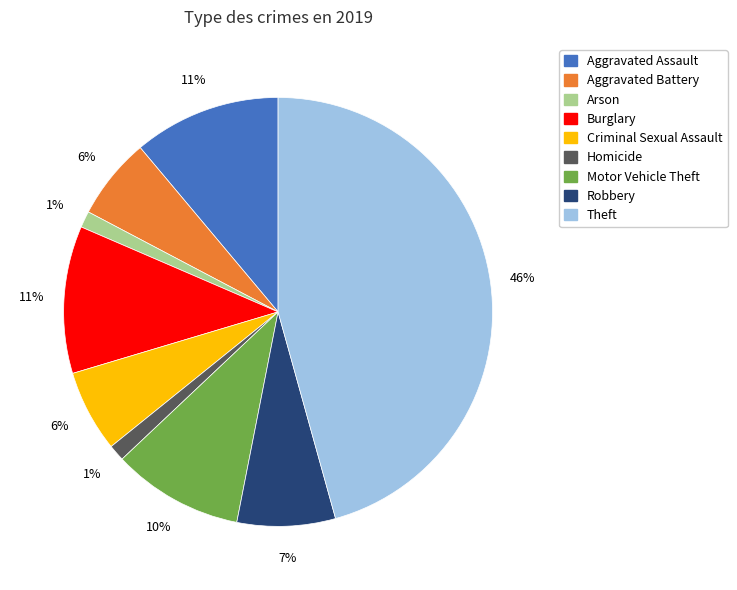

To the nearest percent, what is the average slice percentage?

11%